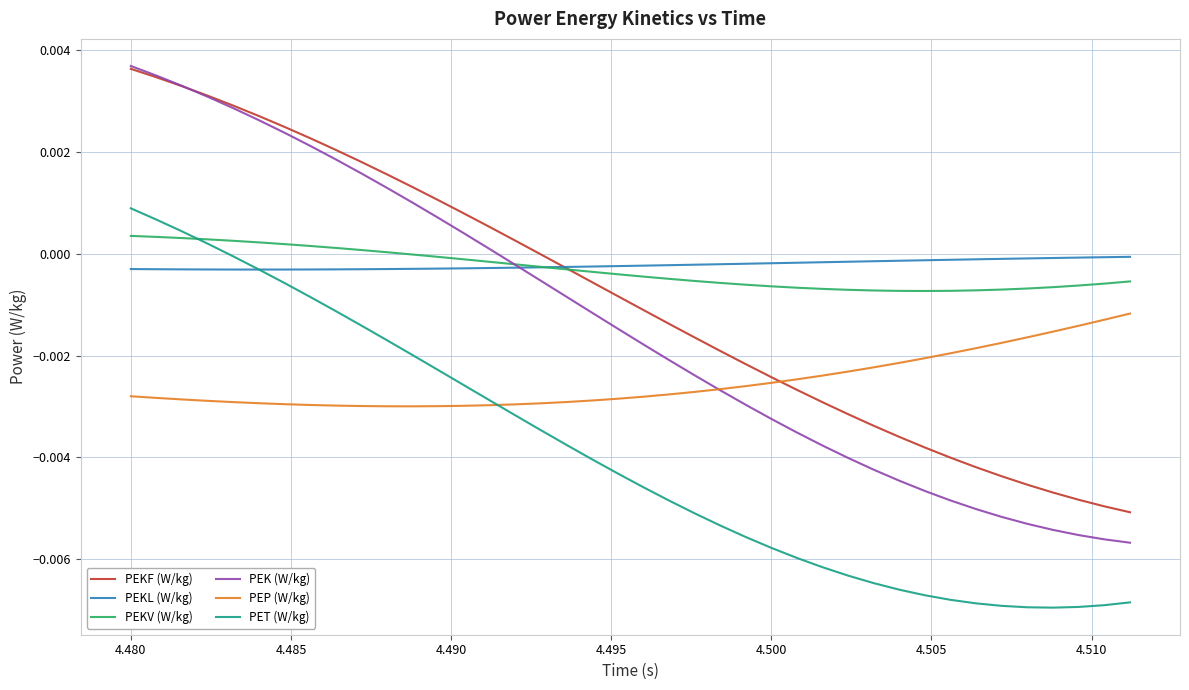

True or false: PET (W/kg) and PEKF (W/kg) intersect in this chart.

False